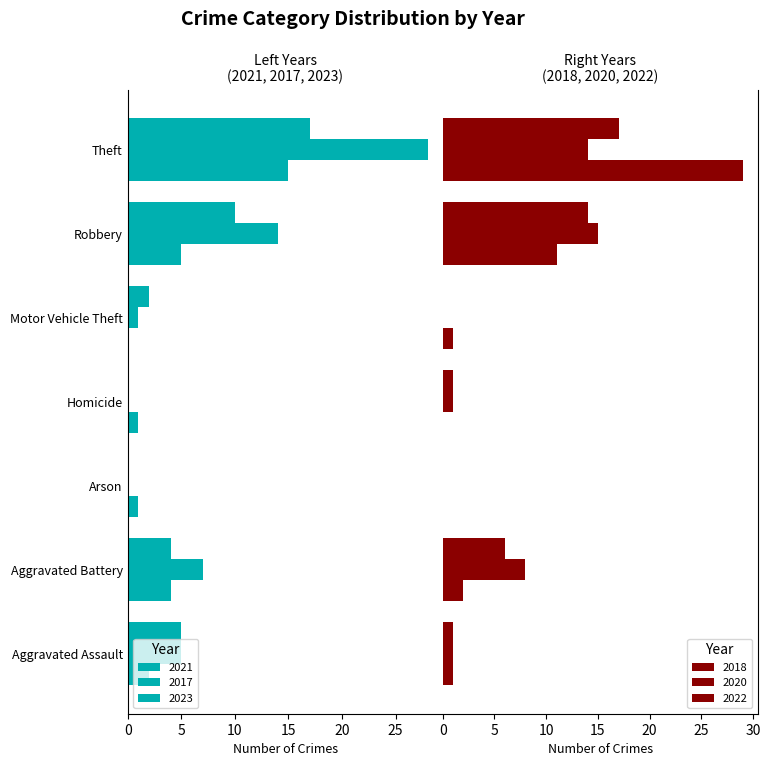

What is the sum of all 2023 values?

38